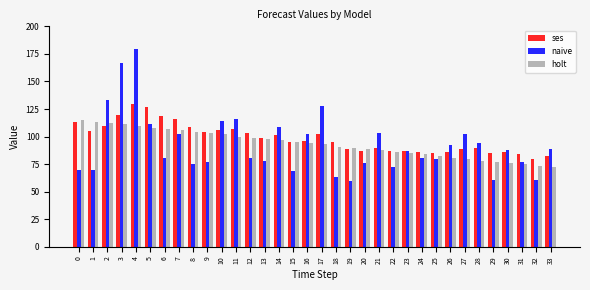

Which category has the highest value across all series?

4